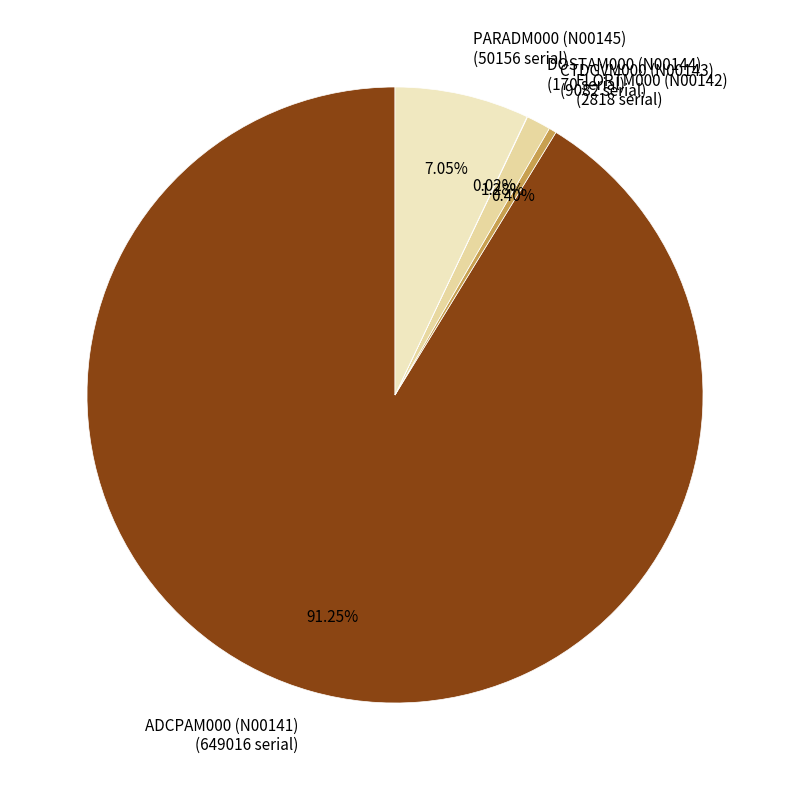

Is ADCPAM000 (N00141) the majority of the pie?

Yes